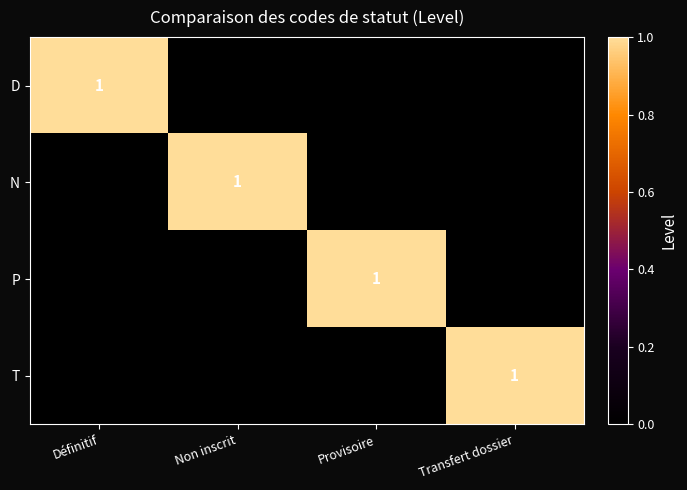

The value of D at Définitif is 1. True or false?

True